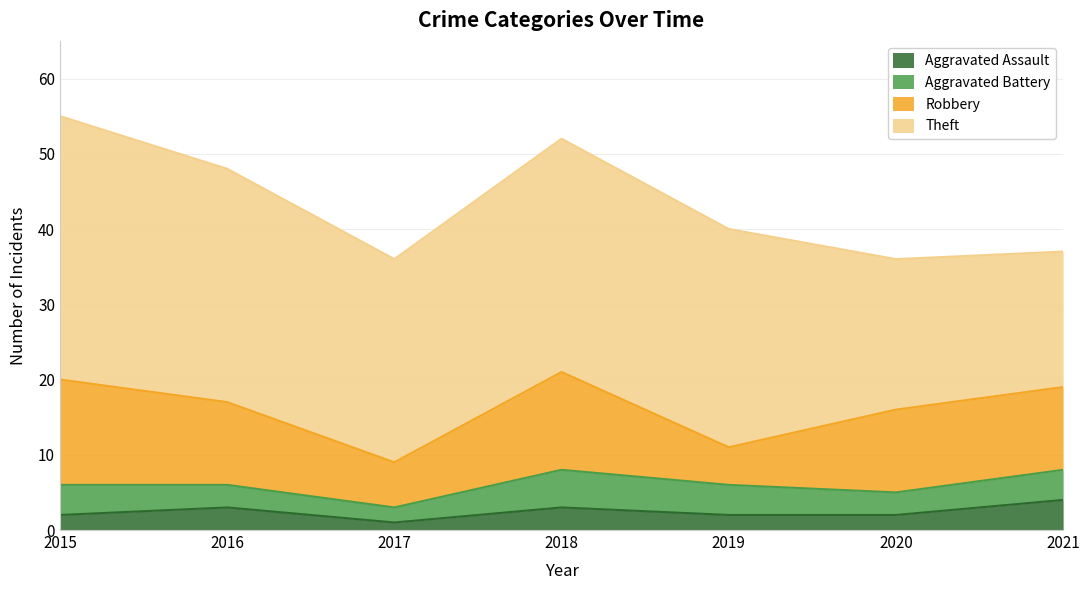

What is the total value across all series at 2021?

37